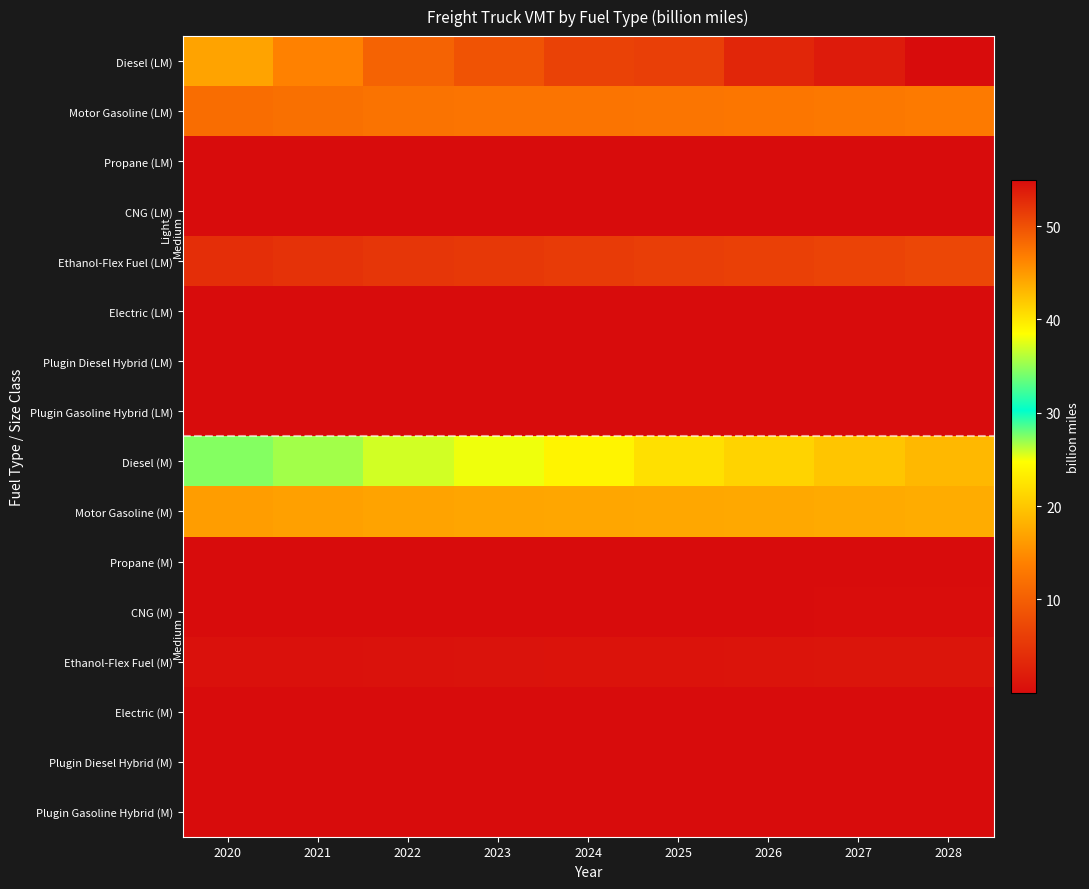

Reading right to left, what are all the values shown in this chart?

Diesel (LM): 2028=54.9	2027=53.8	2026=53.0	2025=51.2	2024=51.0	2023=49.8	2022=48.6	2021=46.5	2020=44.3
Motor Gasoline (LM): 2028=13.2	2027=12.9	2026=12.7	2025=12.6	2024=12.5	2023=12.4	2022=12.3	2021=12.0	2020=11.7
Propane (LM): 2028=0.1	2027=0.1	2026=0.0	2025=0.0	2024=0.0	2023=0.0	2022=0.0	2021=0.0	2020=0.0
CNG (LM): 2028=0.0	2027=0.0	2026=0.0	2025=0.0	2024=0.0	2023=0.0	2022=0.0	2021=0.0	2020=0.0
Ethanol-Flex Fuel (LM): 2028=7.0	2027=6.6	2026=6.3	2025=5.9	2024=5.6	2023=5.3	2022=5.0	2021=4.5	2020=4.1
Electric (LM): 2028=0.1	2027=0.0	2026=0.0	2025=0.0	2024=0.0	2023=0.0	2022=0.0	2021=0.0	2020=0.0
Plugin Diesel Hybrid (LM): 2028=0.1	2027=0.1	2026=0.0	2025=0.0	2024=0.0	2023=0.0	2022=0.0	2021=0.0	2020=0.0
Plugin Gasoline Hybrid (LM): 2028=0.1	2027=0.1	2026=0.0	2025=0.0	2024=0.0	2023=0.0	2022=0.0	2021=0.0	2020=0.0
Diesel (M): 2028=42.9	2027=42.1	2026=41.3	2025=40.3	2024=39.1	2023=38.0	2022=37.0	2021=35.5	2020=34.5
Motor Gasoline (M): 2028=17.6	2027=17.4	2026=17.3	2025=17.2	2024=17.1	2023=17.0	2022=16.9	2021=16.6	2020=16.4
Propane (M): 2028=0.1	2027=0.1	2026=0.1	2025=0.1	2024=0.0	2023=0.0	2022=0.0	2021=0.0	2020=0.0
CNG (M): 2028=0.1	2027=0.1	2026=0.1	2025=0.1	2024=0.1	2023=0.1	2022=0.1	2021=0.1	2020=0.1
Ethanol-Flex Fuel (M): 2028=1.1	2027=1.1	2026=1.0	2025=1.0	2024=0.9	2023=0.8	2022=0.7	2021=0.6	2020=0.6
Electric (M): 2028=0.0	2027=0.0	2026=0.0	2025=0.0	2024=0.0	2023=0.0	2022=0.0	2021=0.0	2020=0.0
Plugin Diesel Hybrid (M): 2028=0.0	2027=0.0	2026=0.0	2025=0.0	2024=0.0	2023=0.0	2022=0.0	2021=0.0	2020=0.0
Plugin Gasoline Hybrid (M): 2028=0.0	2027=0.0	2026=0.0	2025=0.0	2024=0.0	2023=0.0	2022=0.0	2021=0.0	2020=0.0